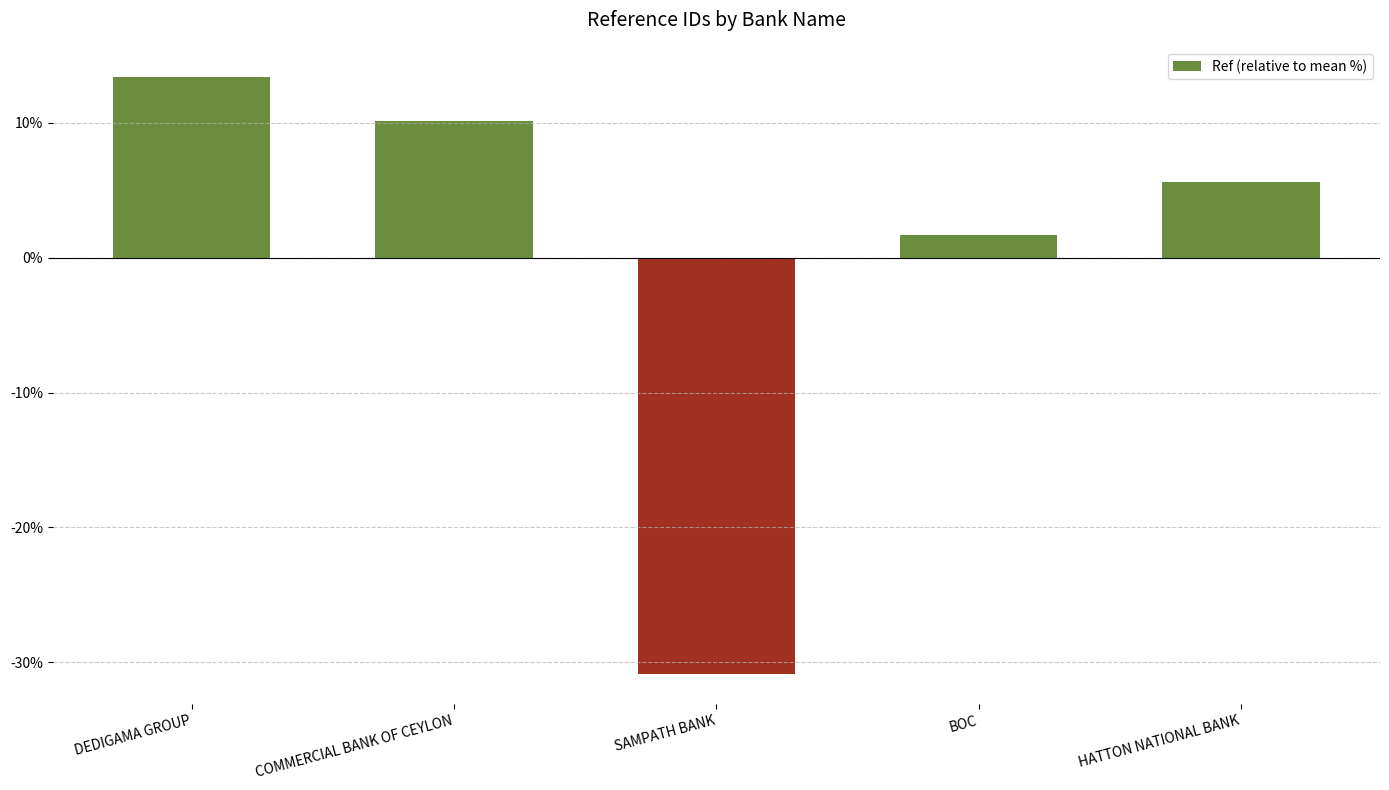

True or false: the data shows 7.0 at COMMERCIAL BANK OF CEYLON.

False